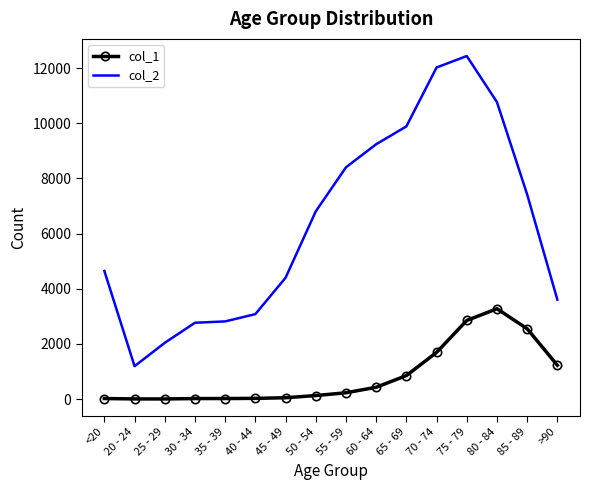

At which category is the sum across all series the highest?

75 - 79